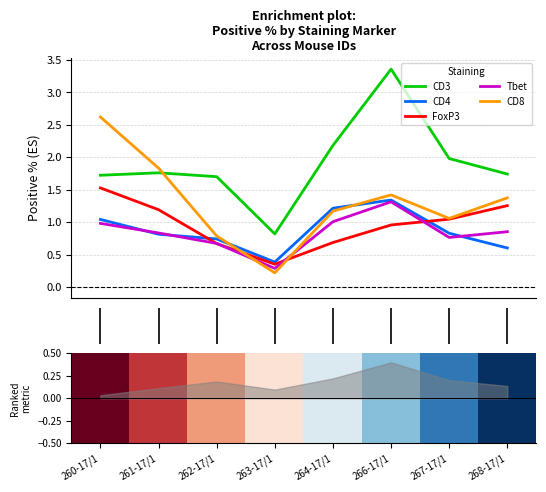

In CD3, how many points are lower than both neighbors (excluding endpoints)?

1